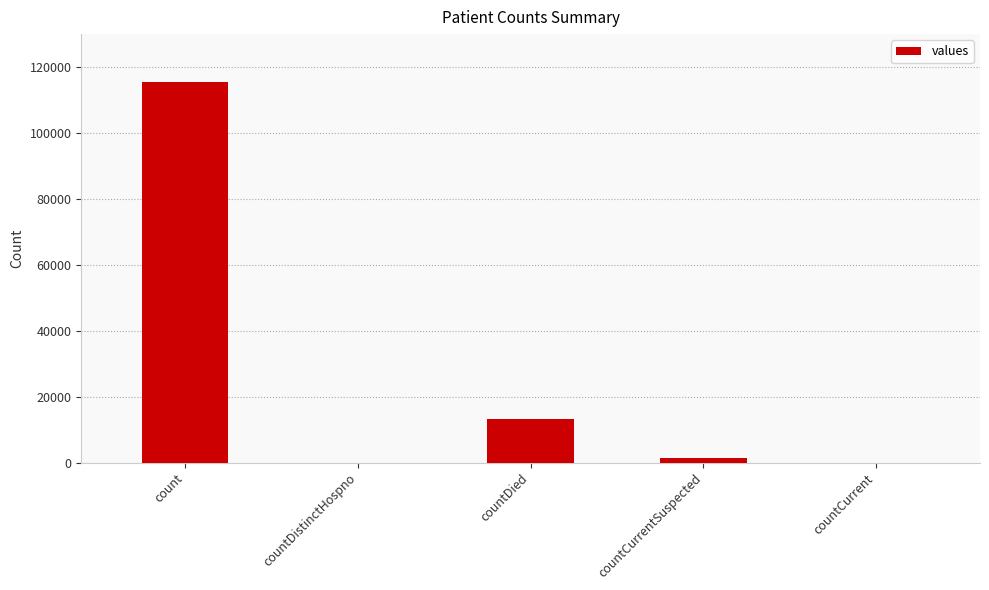

What is the sum of the values at countCurrentSuspected and countDistinctHospno?

1383